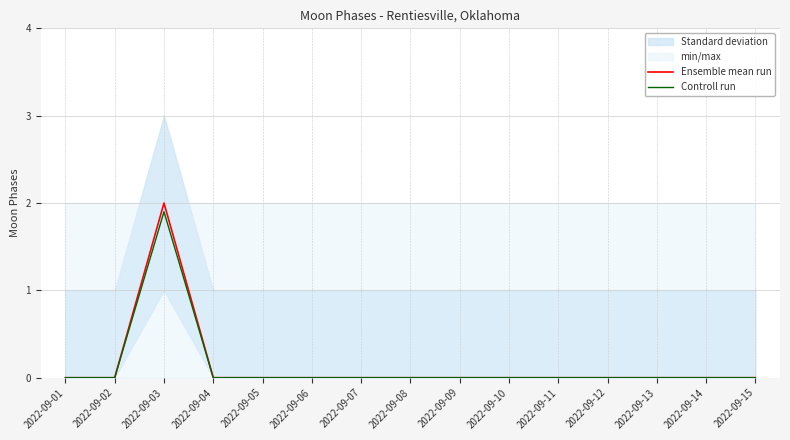

Which series has the widest spread of values?

Ensemble mean run